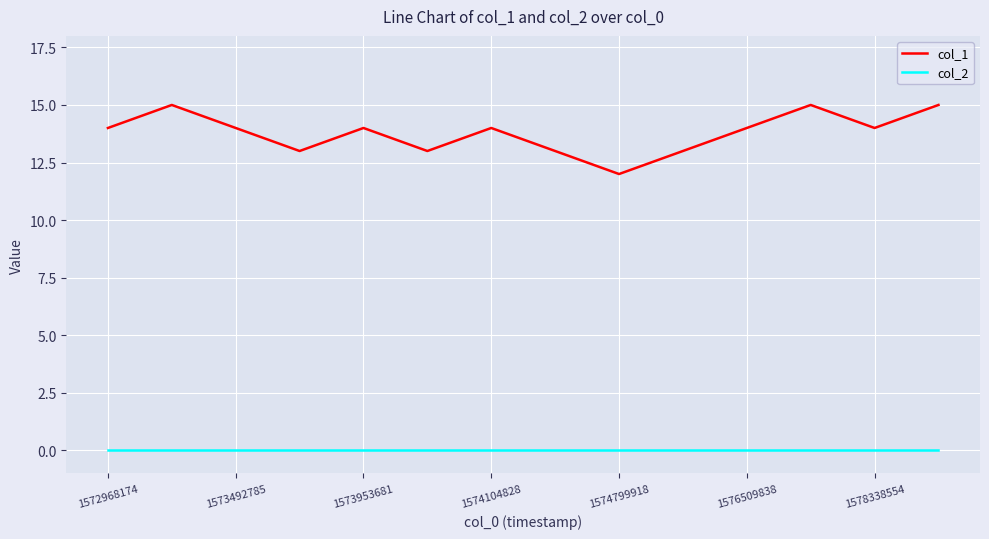

Does the chart have visible grid lines?

Yes